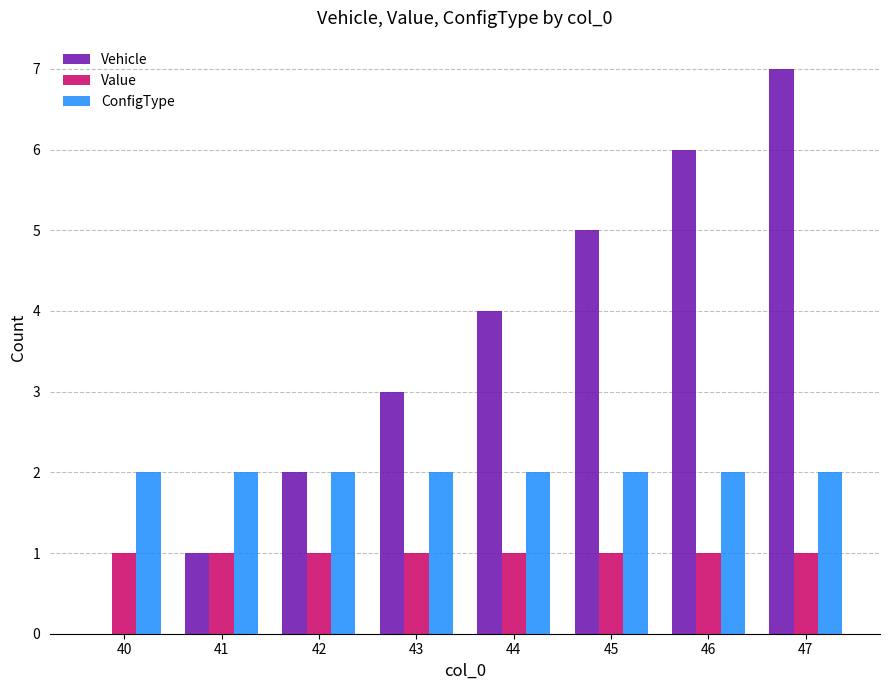

True or false: Value has a value of 1 at 40.

True